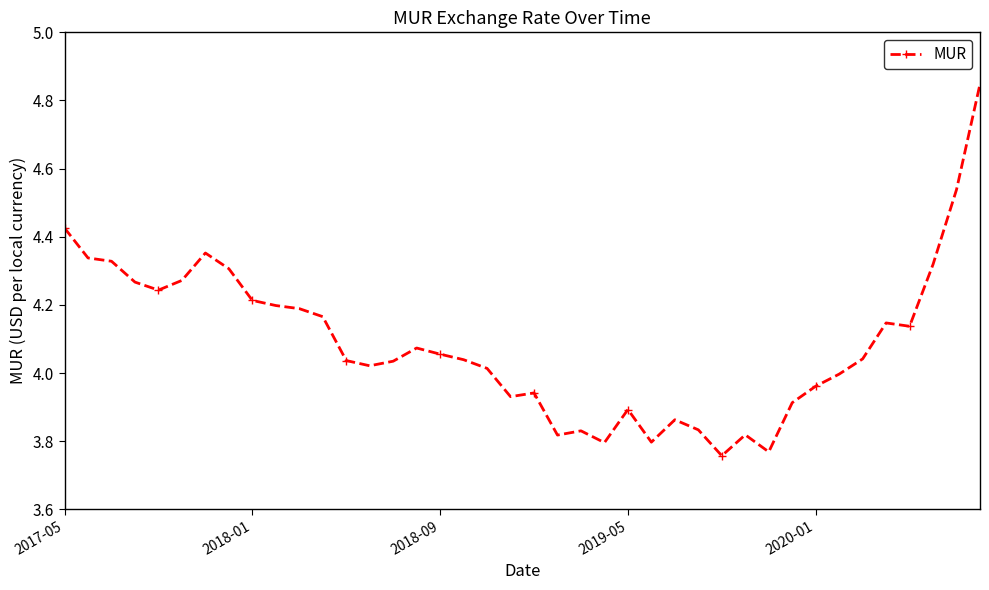

What is the difference between the second highest and minimum values?

0.8